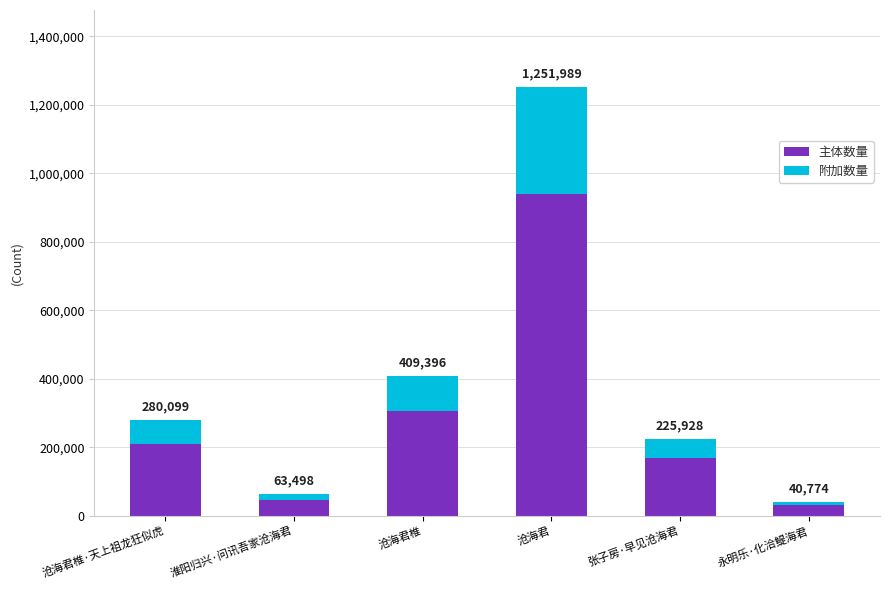

What is the average value of the 附加数量 series?

94653.5